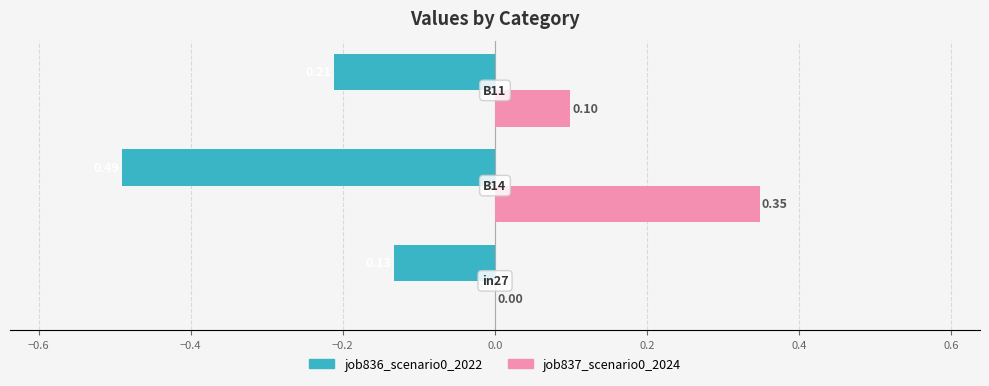

What is the sum of all job837_scenario0_2024 values?

0.4